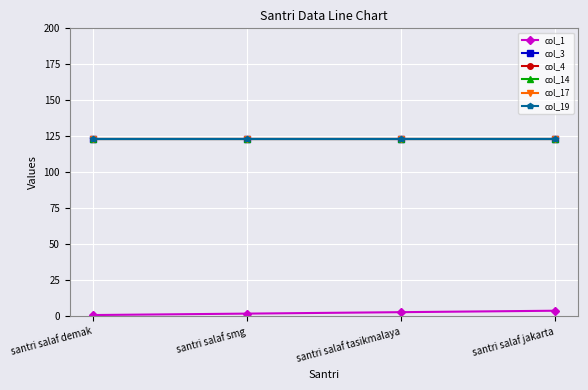

Is this an area chart (filled region under the line)?

No